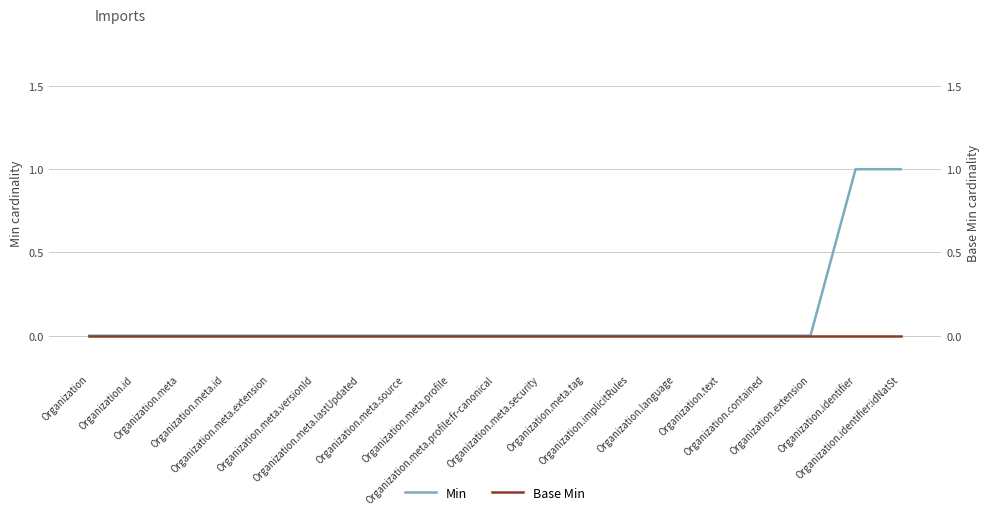

True or false: Base Min and Min cross at least once.

False